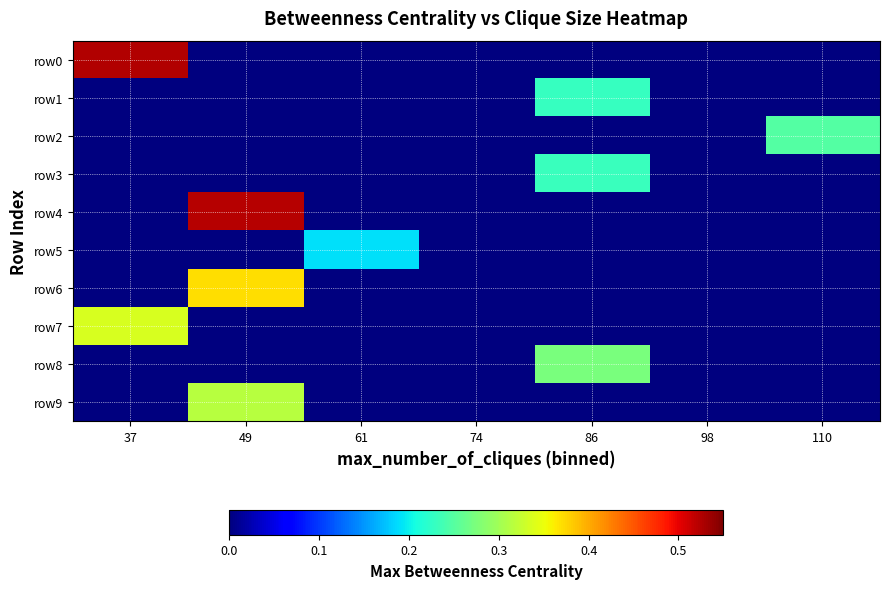

Reading left to right, extract all data points from this chart.

row0: 37=0.5	49=0.0	61=0.0	74=0.0	86=0.0	98=0.0	110=0.0
row1: 37=0.0	49=0.0	61=0.0	74=0.0	86=0.2	98=0.0	110=0.0
row2: 37=0.0	49=0.0	61=0.0	74=0.0	86=0.0	98=0.0	110=0.2
row3: 37=0.0	49=0.0	61=0.0	74=0.0	86=0.2	98=0.0	110=0.0
row4: 37=0.0	49=0.5	61=0.0	74=0.0	86=0.0	98=0.0	110=0.0
row5: 37=0.0	49=0.0	61=0.2	74=0.0	86=0.0	98=0.0	110=0.0
row6: 37=0.0	49=0.4	61=0.0	74=0.0	86=0.0	98=0.0	110=0.0
row7: 37=0.3	49=0.0	61=0.0	74=0.0	86=0.0	98=0.0	110=0.0
row8: 37=0.0	49=0.0	61=0.0	74=0.0	86=0.3	98=0.0	110=0.0
row9: 37=0.0	49=0.3	61=0.0	74=0.0	86=0.0	98=0.0	110=0.0